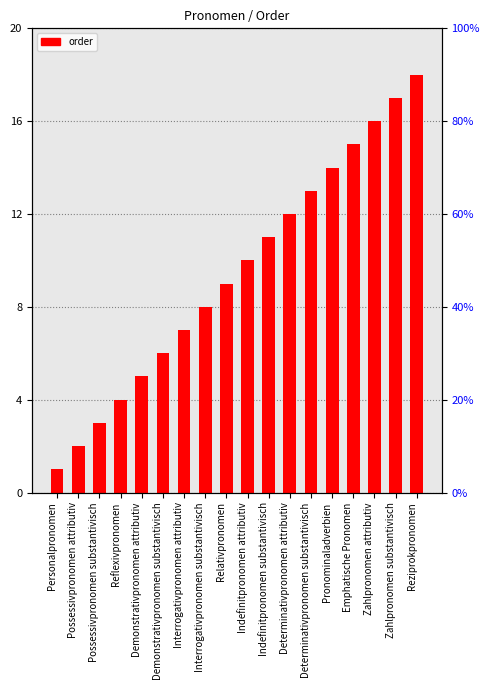

What is the difference between the second highest and minimum values?

16